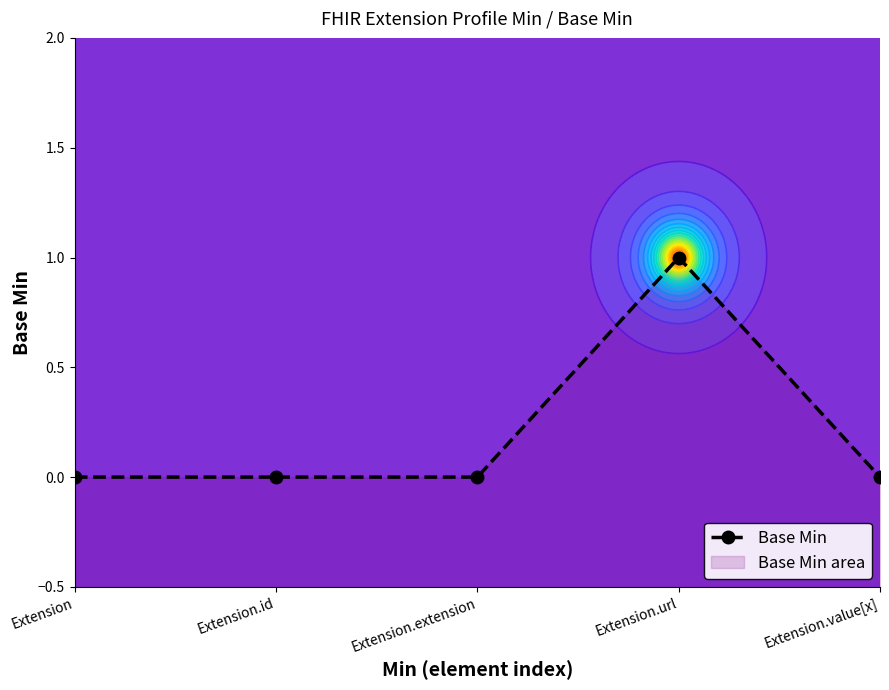

Reading left to right, what are all the values shown in this chart?

0	0	0	1	0